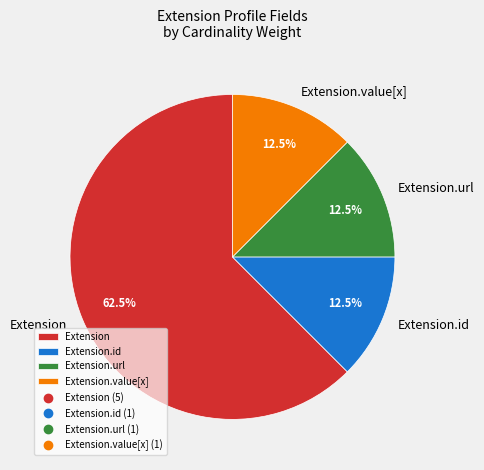

To the nearest percent, what is the difference between the largest and smallest slice percentages?

50%